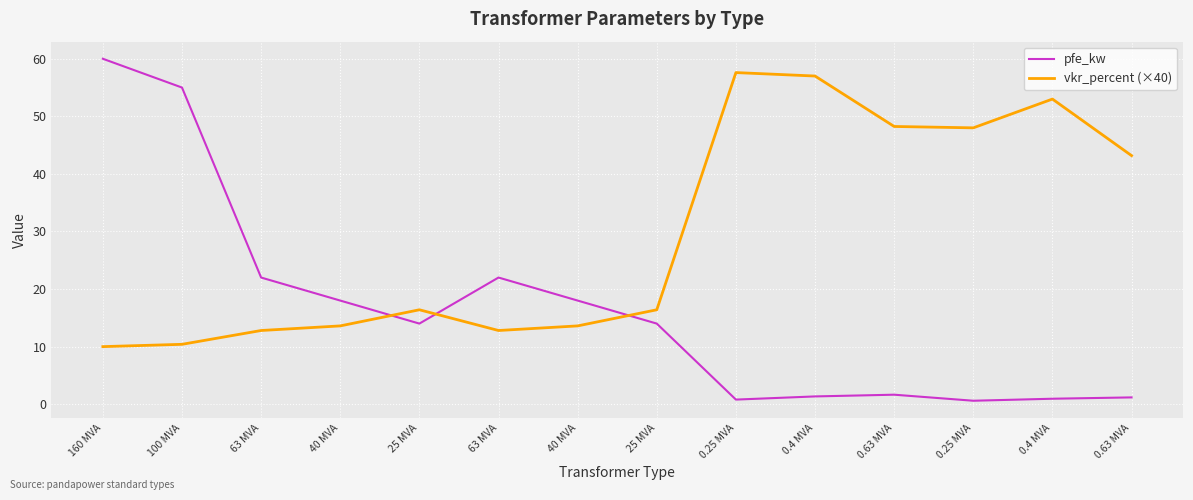

How many lines are shown in the chart?

2